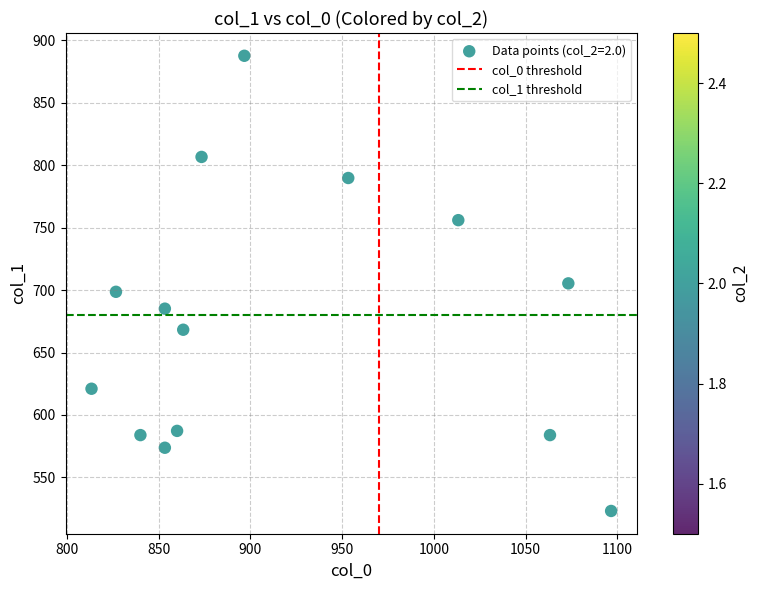

What is the range of Y values (max minus min)?

364.5